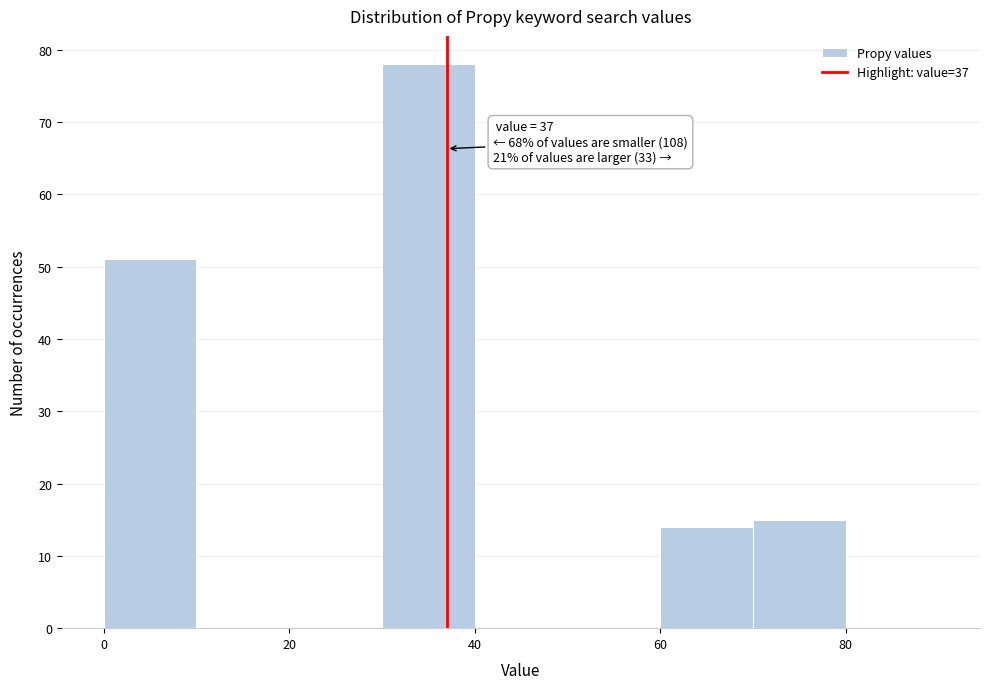

Which range on the x-axis has the tallest bar?

30 to 40